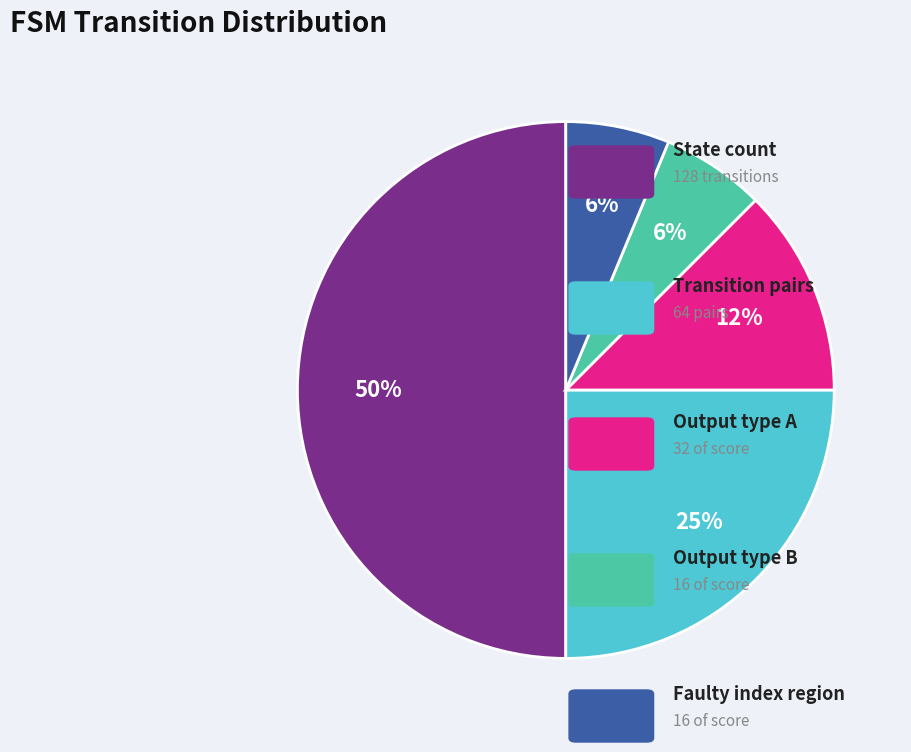

To the nearest percent, what is the difference between the largest and smallest slice percentages?

44%